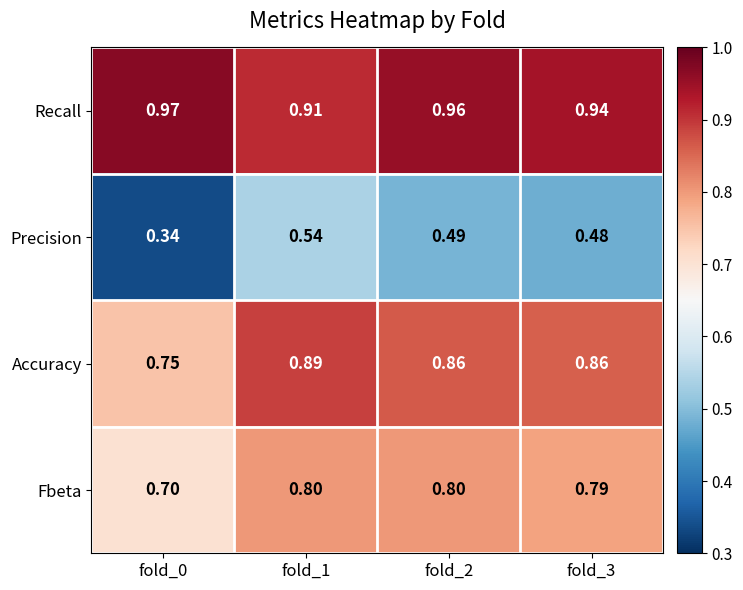

Which series has the largest total across all categories?

Recall